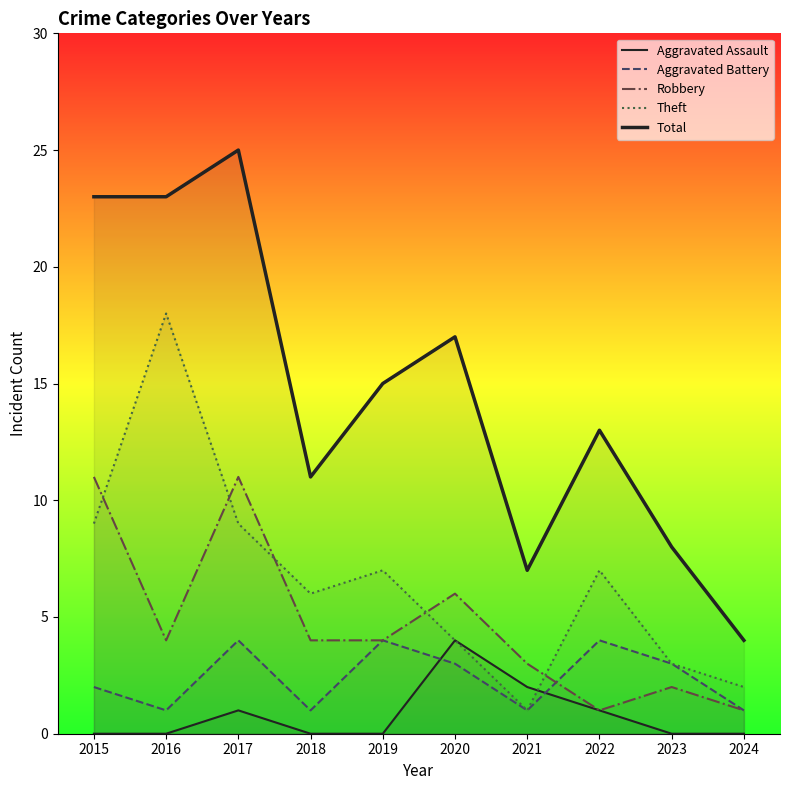

How many lines are shown in the chart?

5